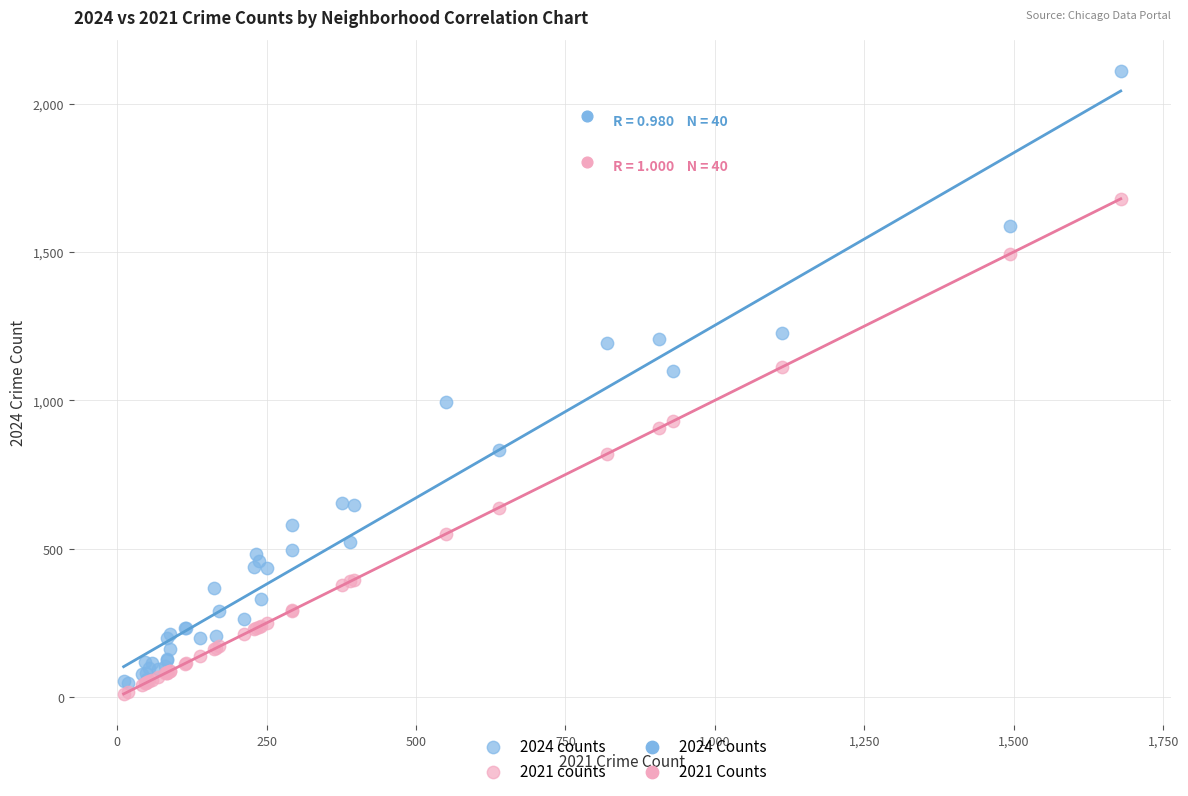

Which series reaches the minimum Y coordinate?

2021 counts